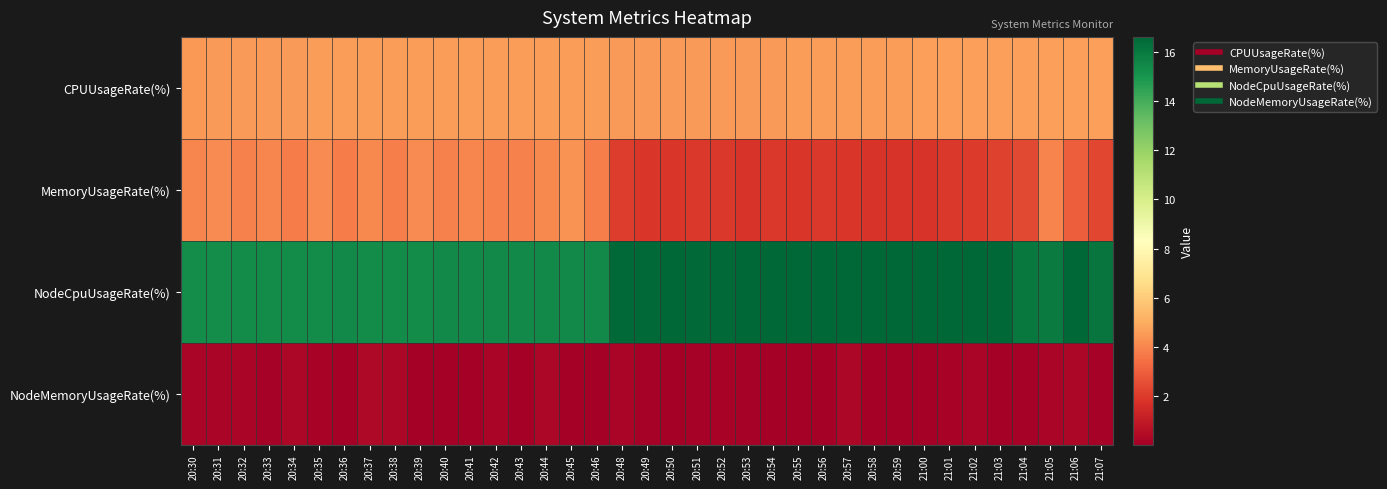

Rank the series at 20:50 from highest to lowest value.

NodeCpuUsageRate(%), CPUUsageRate(%), MemoryUsageRate(%), NodeMemoryUsageRate(%)